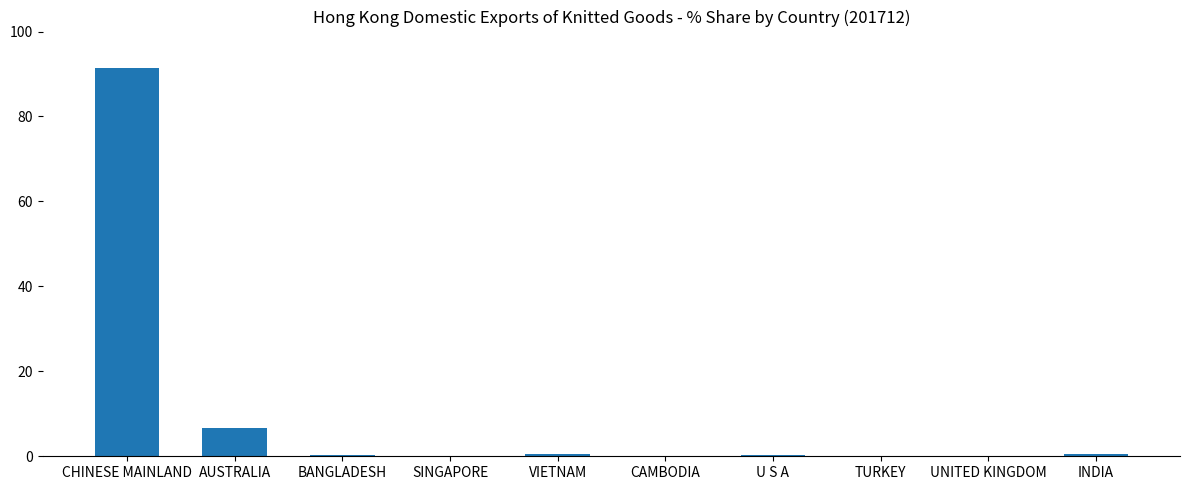

True or false: the data shows 6.7 at AUSTRALIA.

True